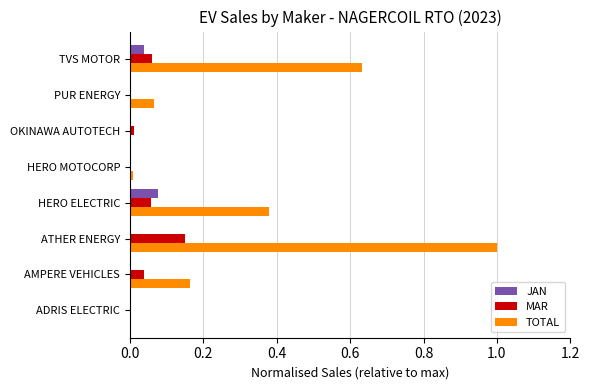

Which series has the largest total across all categories?

TOTAL